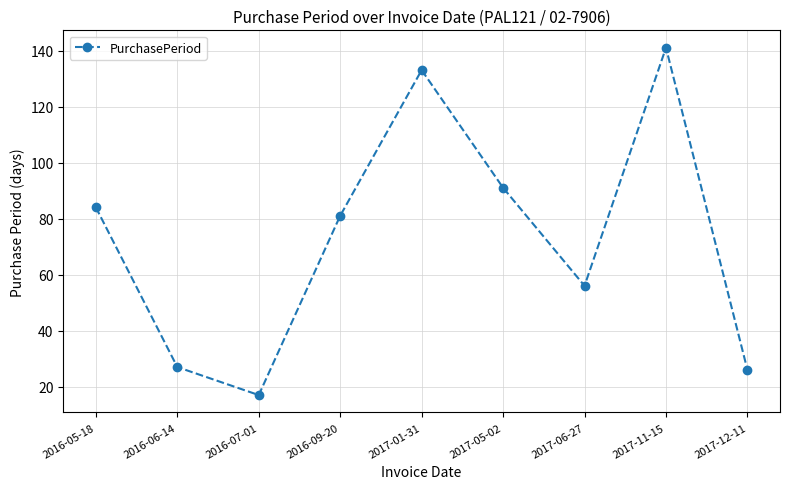

What is the average value?

73